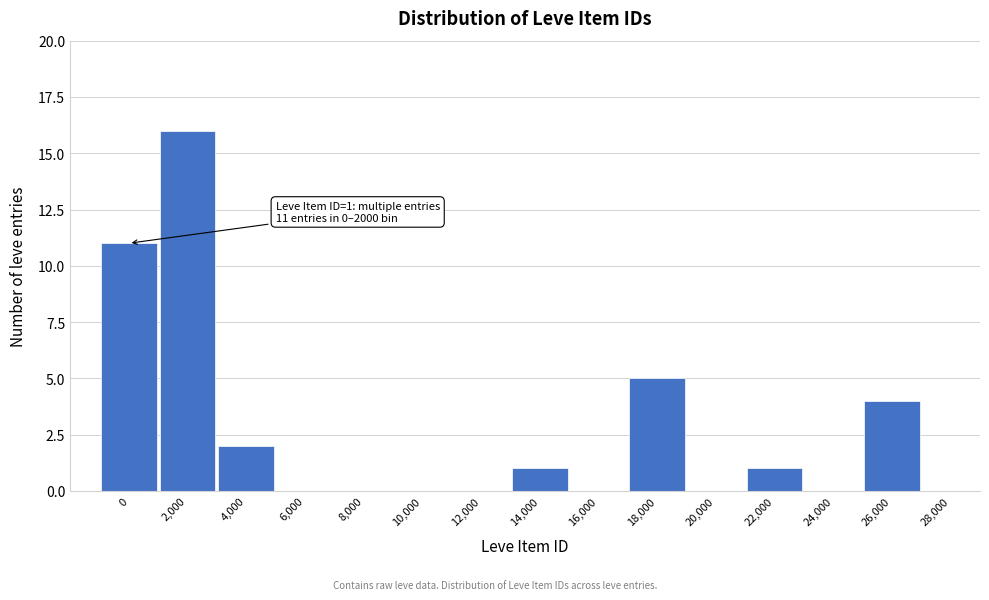

Reading right to left, transcribe all the data shown in this chart.

28,000=0	26,000=4	24,000=0	22,000=1	20,000=0	18,000=5	16,000=0	14,000=1	12,000=0	10,000=0	8,000=0	6,000=0	4,000=2	2,000=16	0=11